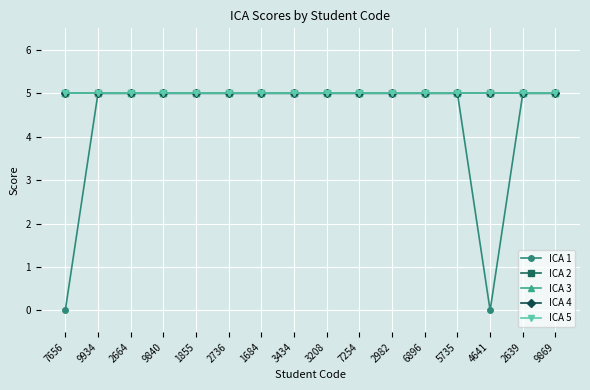

What is the average value of the ICA 1 series?

4